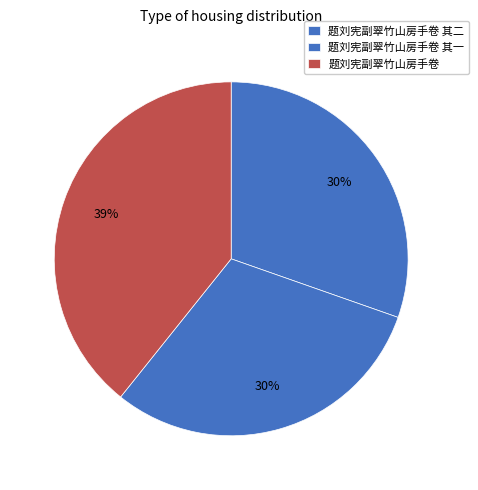

Combined, what portion of the pie is 题刘宪副翠竹山房手卷 其一 and 题刘宪副翠竹山房手卷?

69.6%